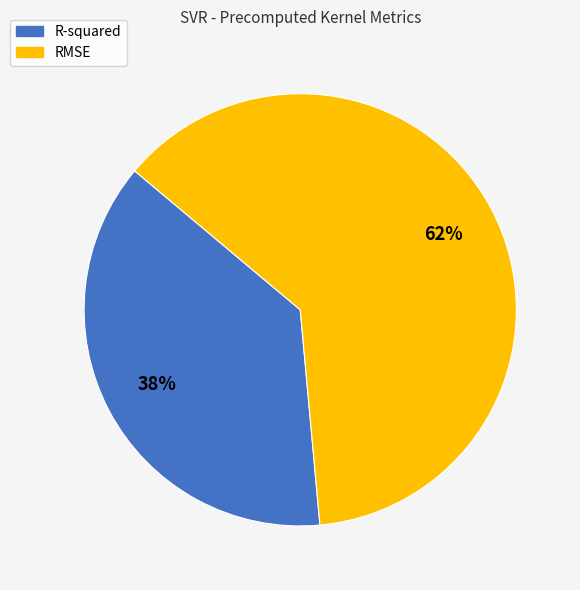

Between RMSE and R-squared, which is larger?

RMSE